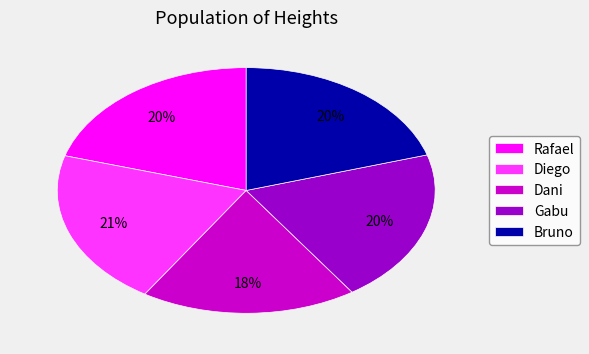

Which category has the smallest portion of the pie?

Dani